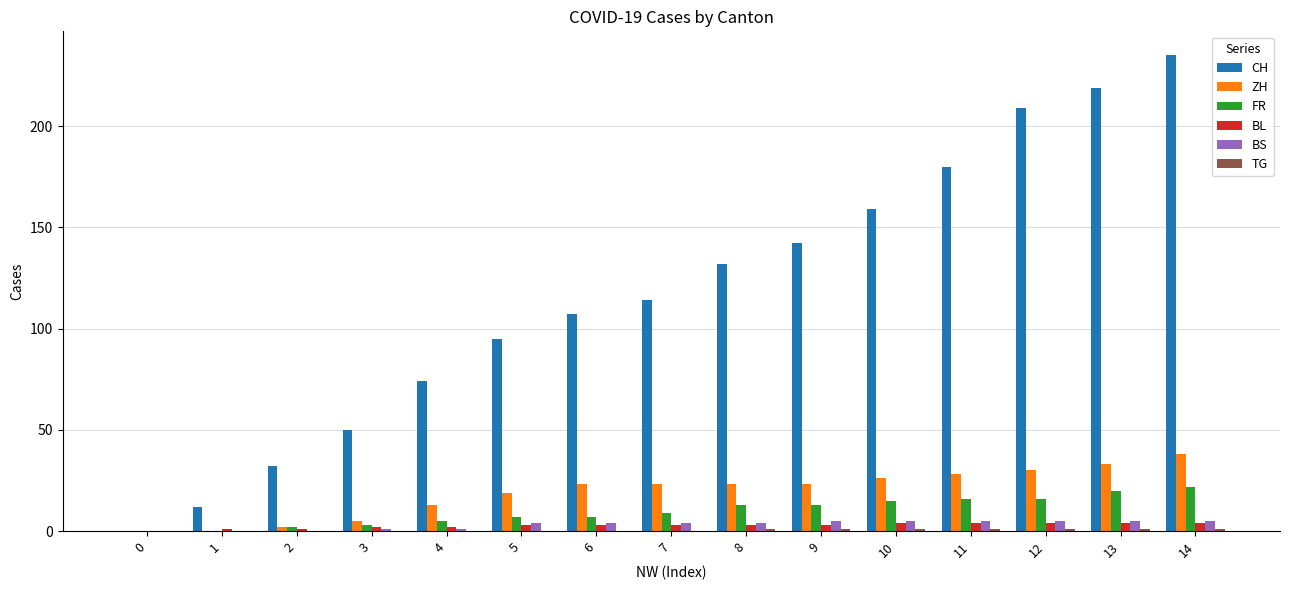

The BL series shows 3 at 9. True or false?

True